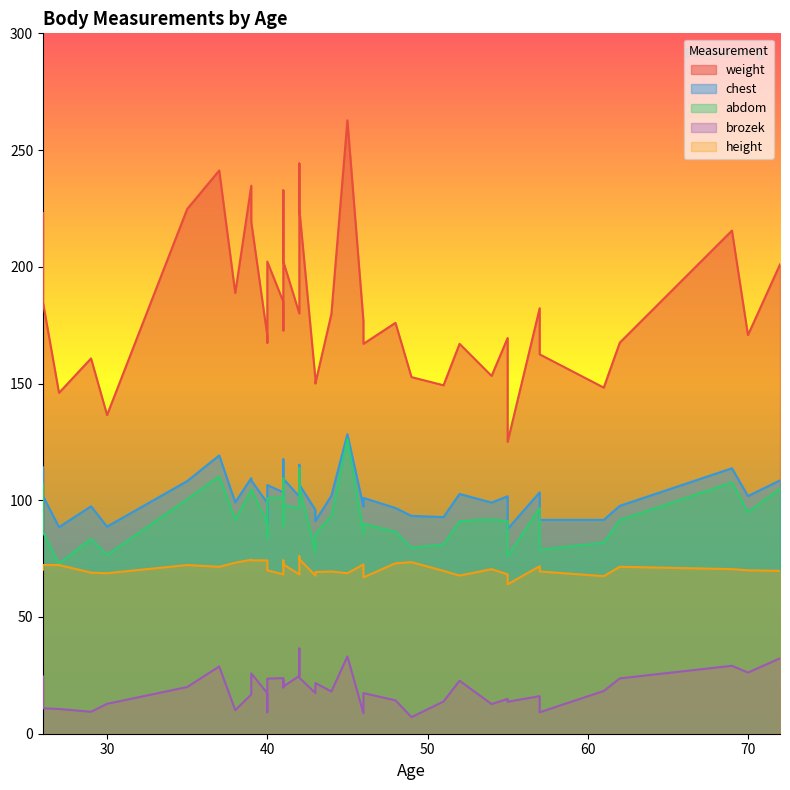

True or false: brozek and abdom cross at least once.

False